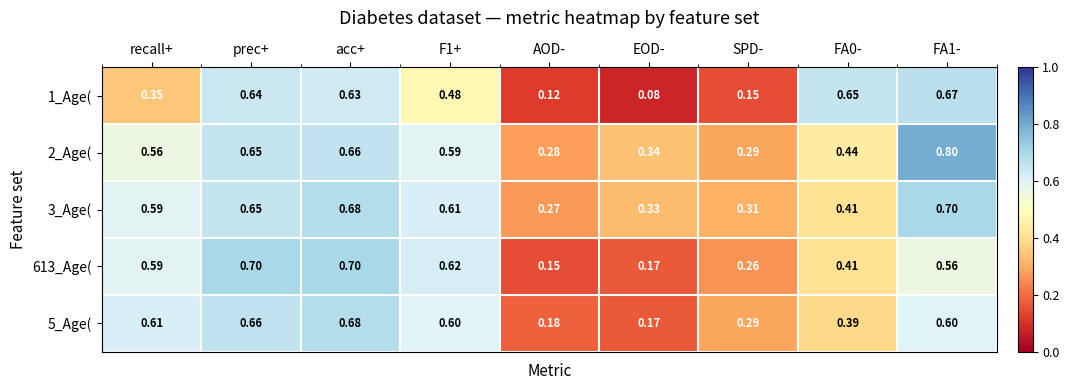

Which label corresponds to the smallest value in the chart?

EOD-